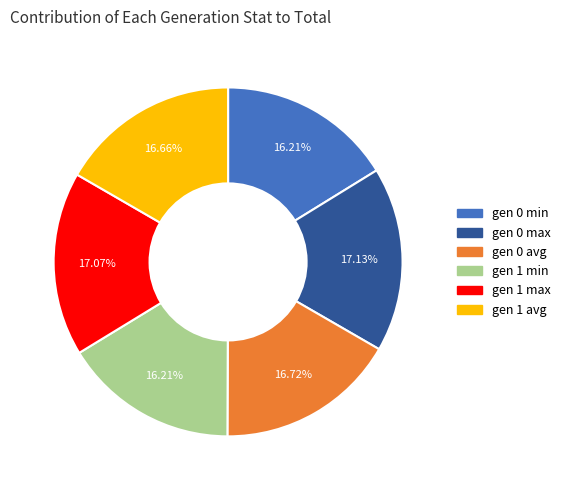

Approximately how many times larger is the value at gen 1 avg compared to gen 0 min?

1.0